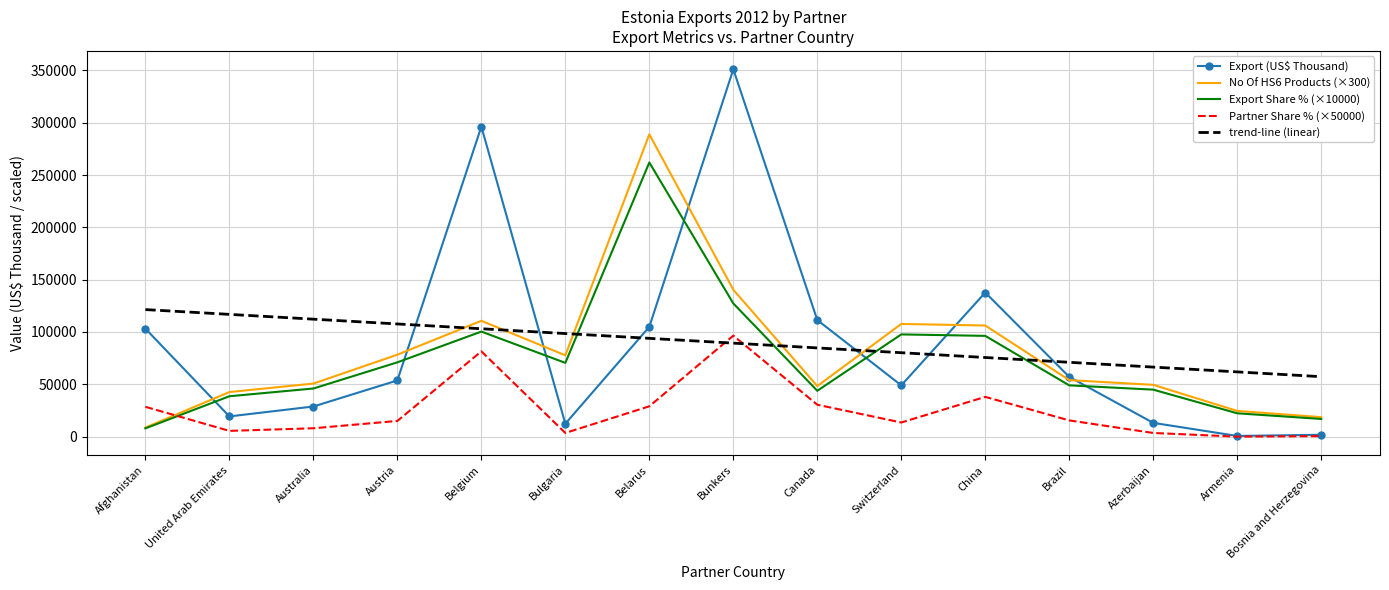

Read the Export (US$ Thousand) value at Belarus.

104950.6